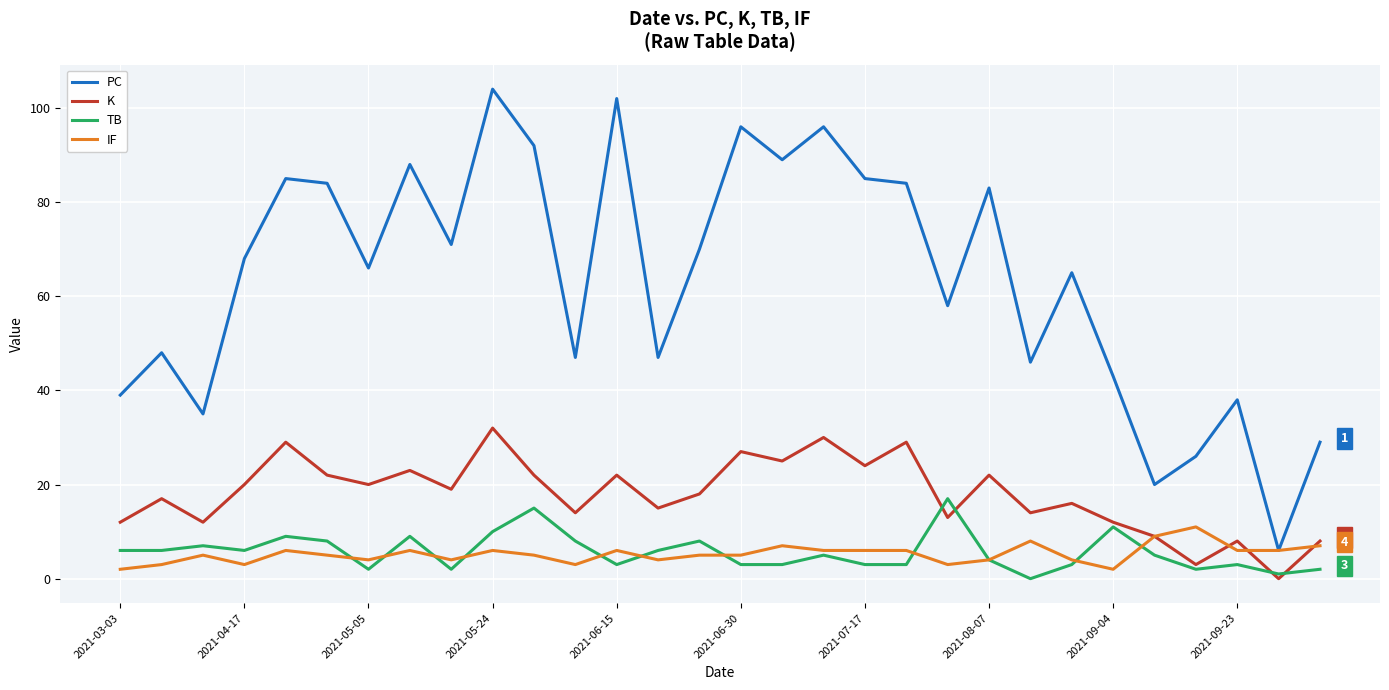

True or false: PC and K intersect in this chart.

False